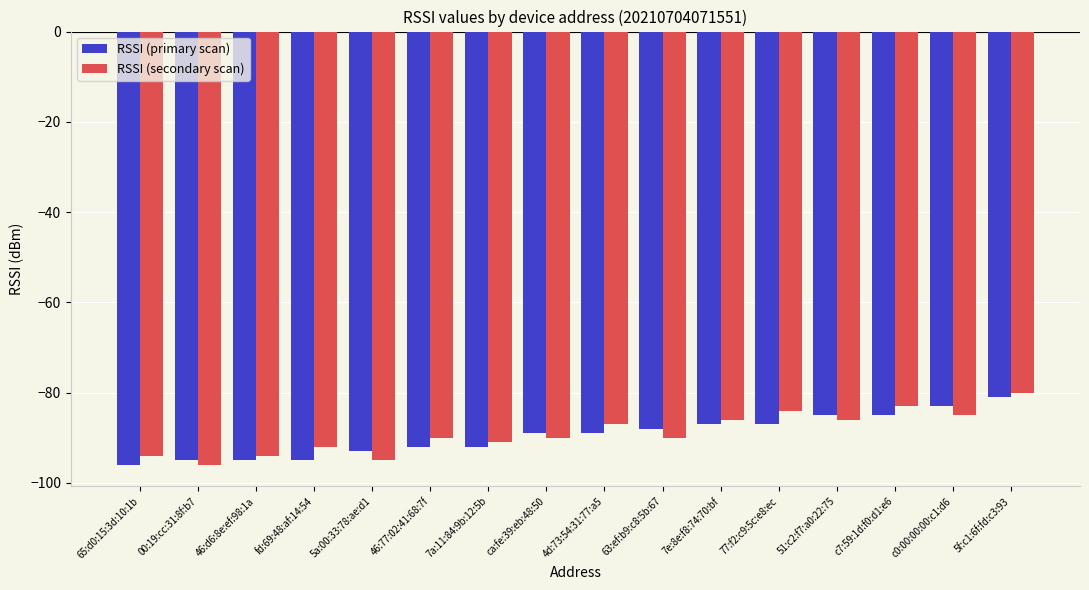

The value of RSSI (primary scan) at c7:59:1d:f0:d1:e6 is -57. True or false?

False